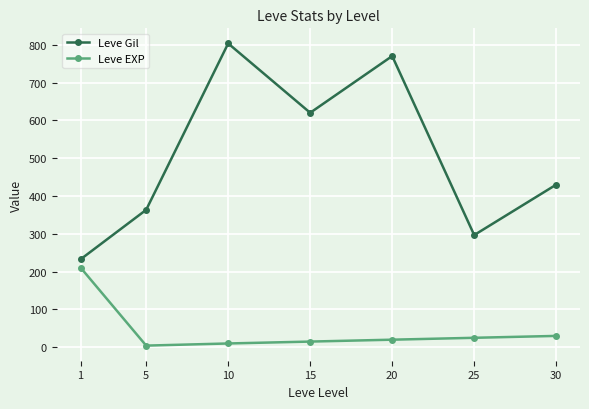

Reading left to right, transcribe all the data shown in this chart.

Leve Gil: 1=232.5	5=363.3	10=803.3	15=620.0	20=770.0	25=296.7	30=430.0
Leve EXP: 1=210.7	5=4.3	10=10.0	15=15.0	20=20.0	25=25.0	30=30.0